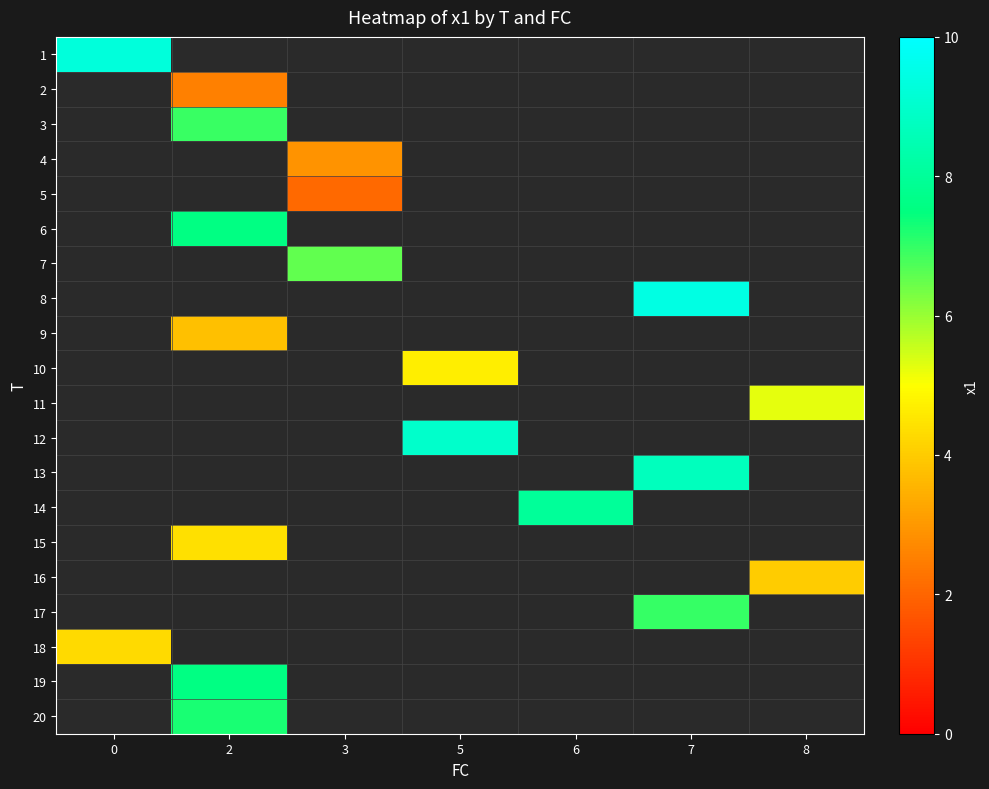

How many distinct data groups are displayed?

20